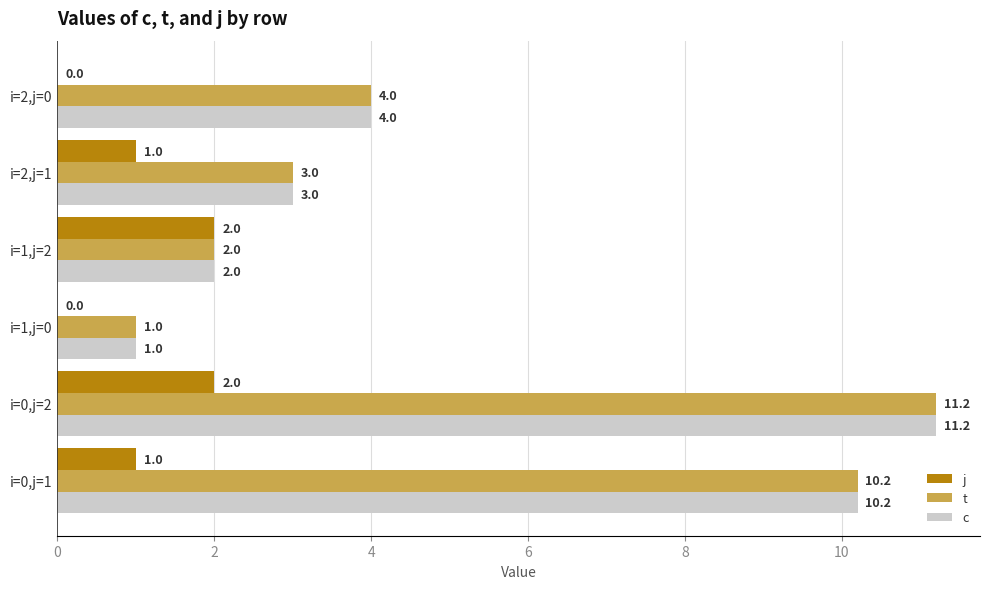

Where is t nearest to the value 6?

i=2,j=0